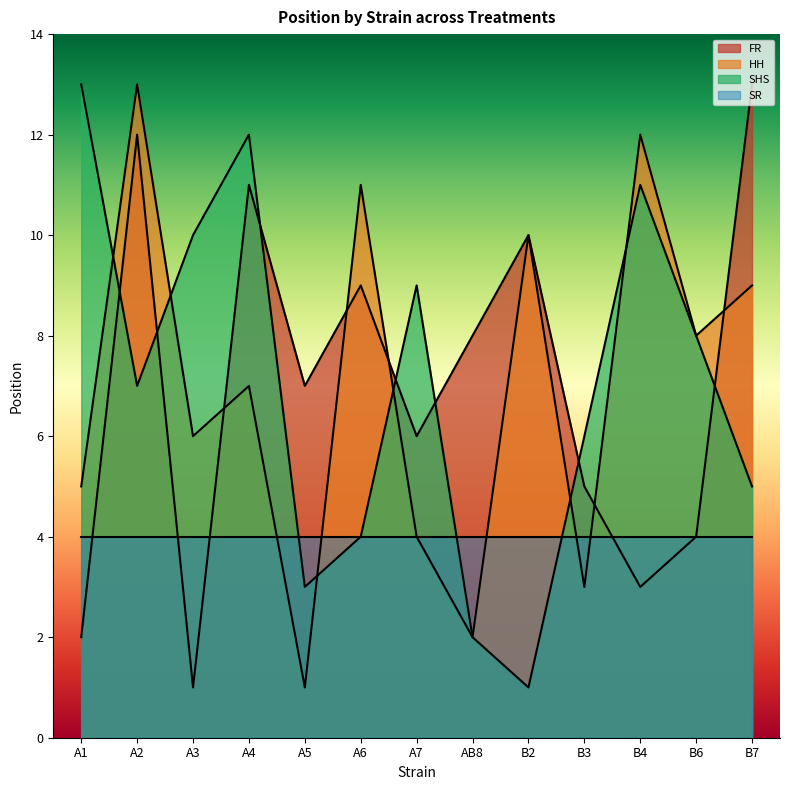

True or false: FR has a value of 4 at B2.

False